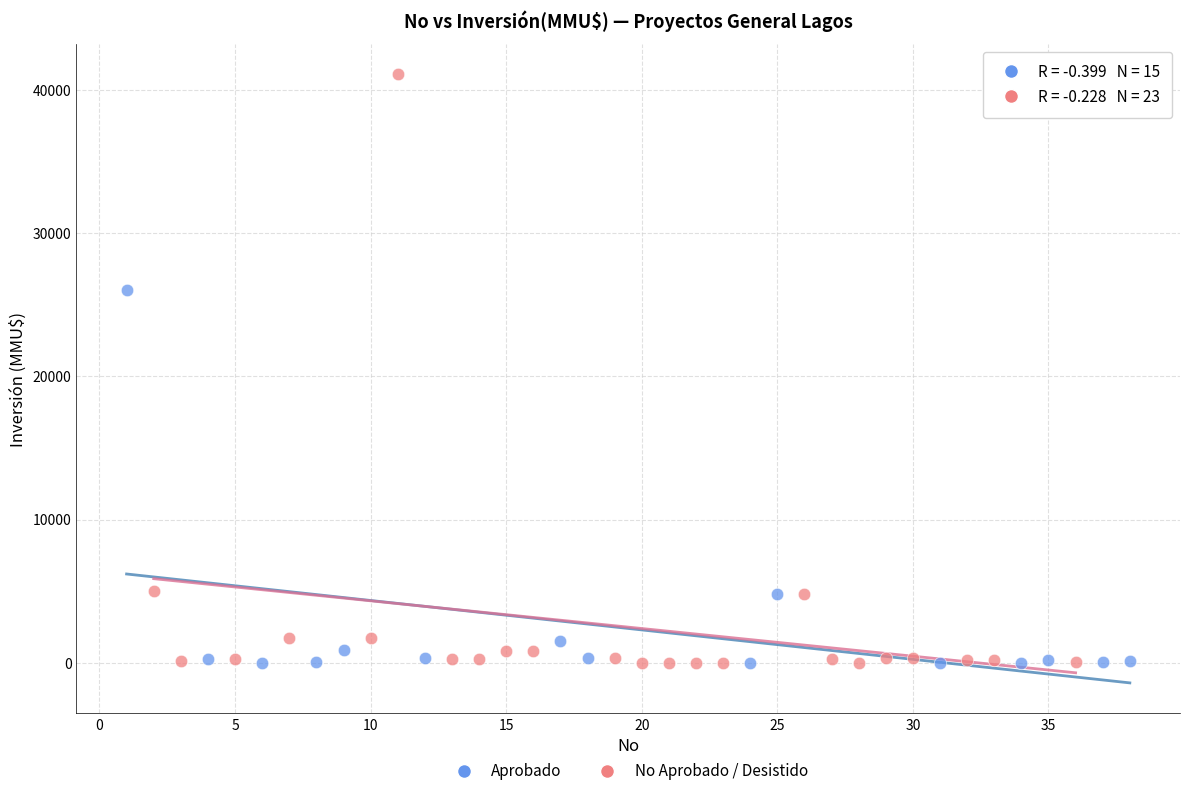

Which series reaches the maximum Y coordinate?

No Aprobado / Desistido